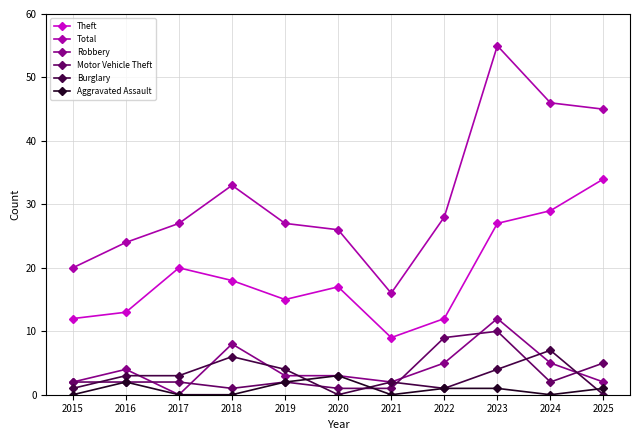

Is the value of Aggravated Assault at 2018 greater than the value of Motor Vehicle Theft at 2024?

No